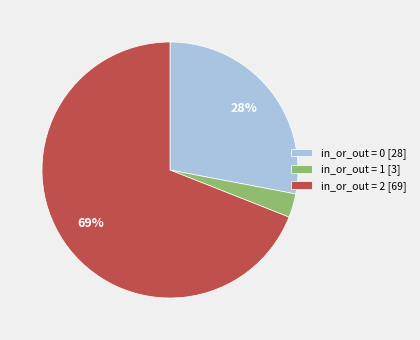

Combined, do in_or_out = 0 [28] and in_or_out = 2 [69] account for over 50%?

Yes